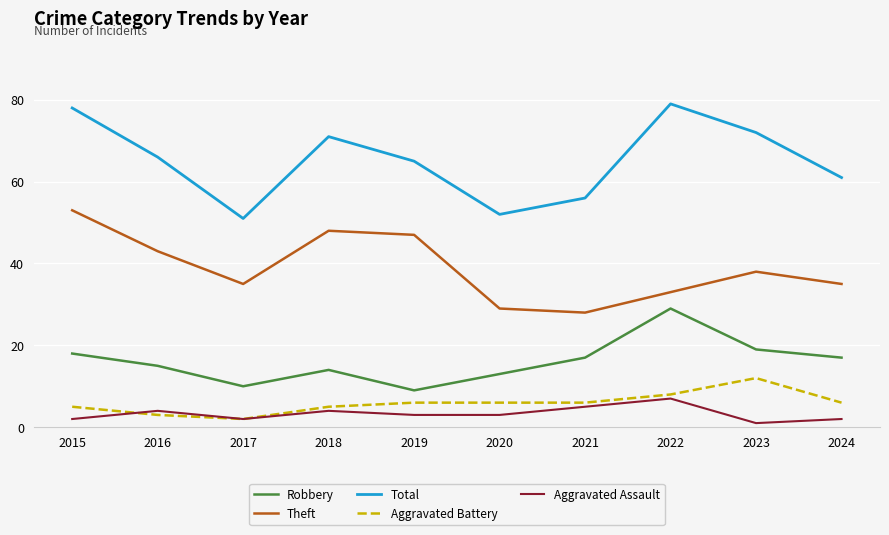

At which category does Theft reach its first local peak?

2018